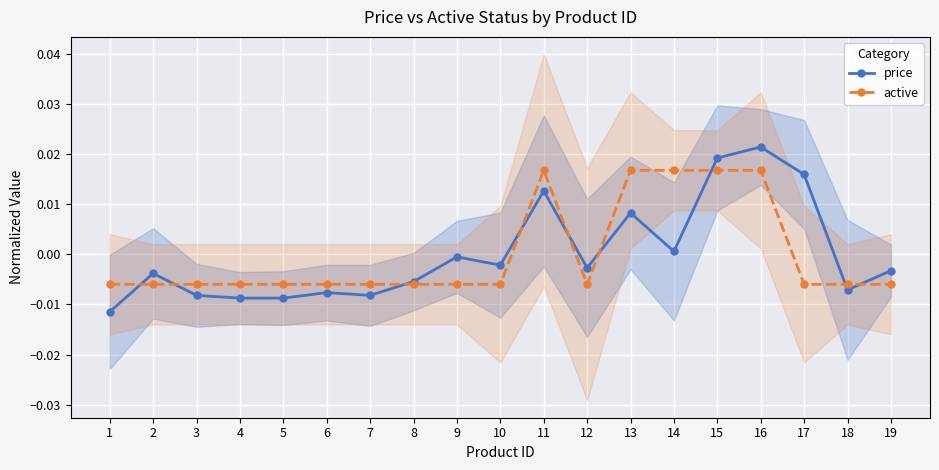

At which category does price reach its first local peak?

2